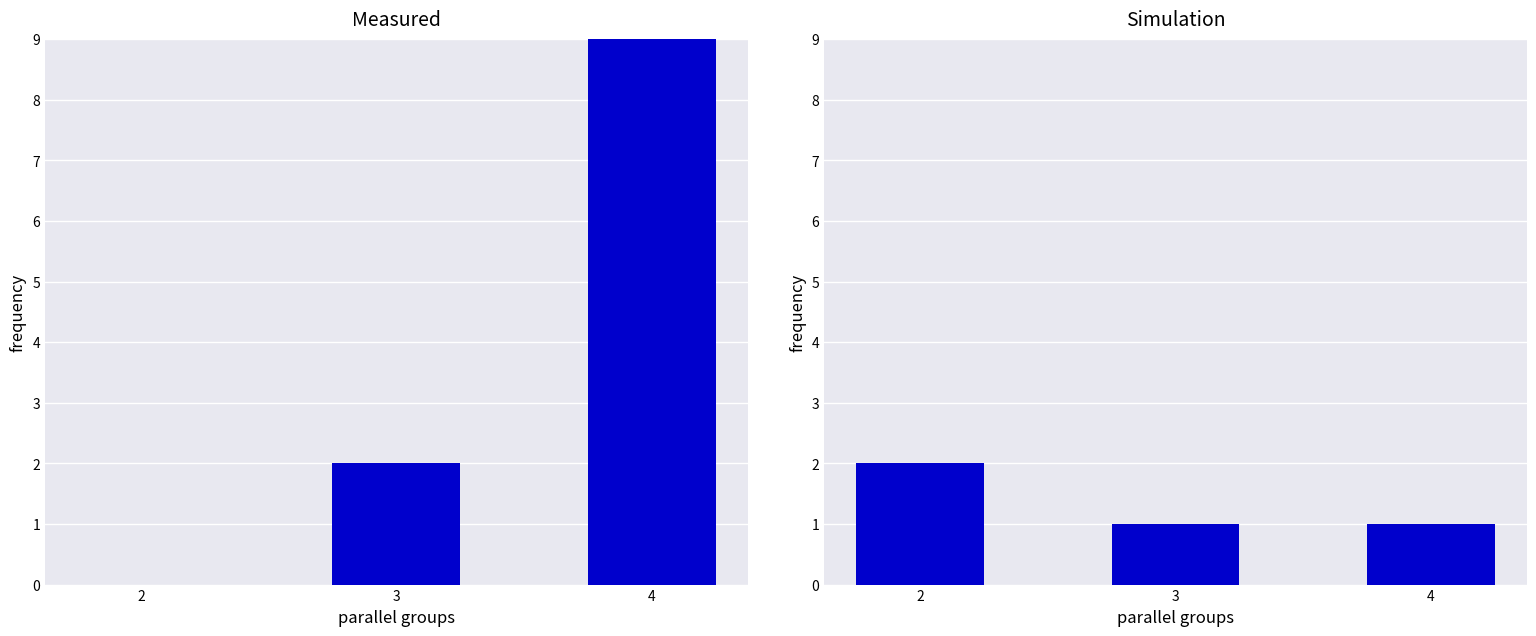

Count the Simulation values in the range 1 to 2.

3